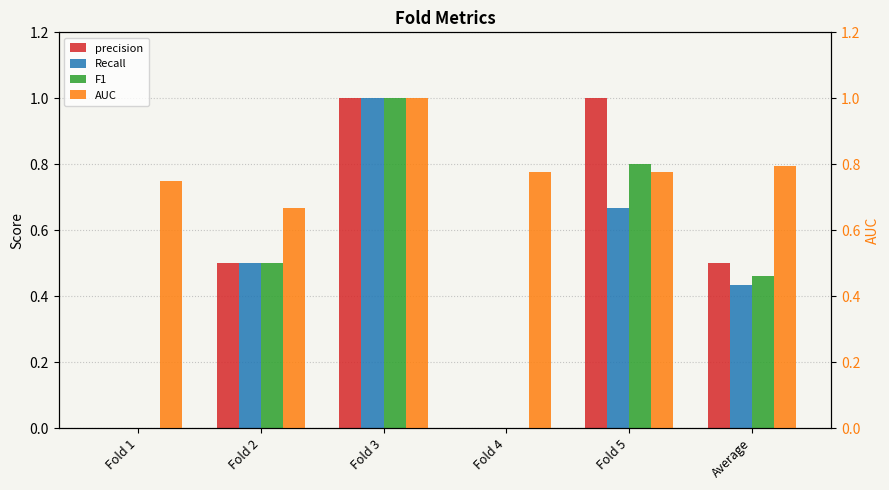

At which label does AUC reach its minimum?

Fold 2